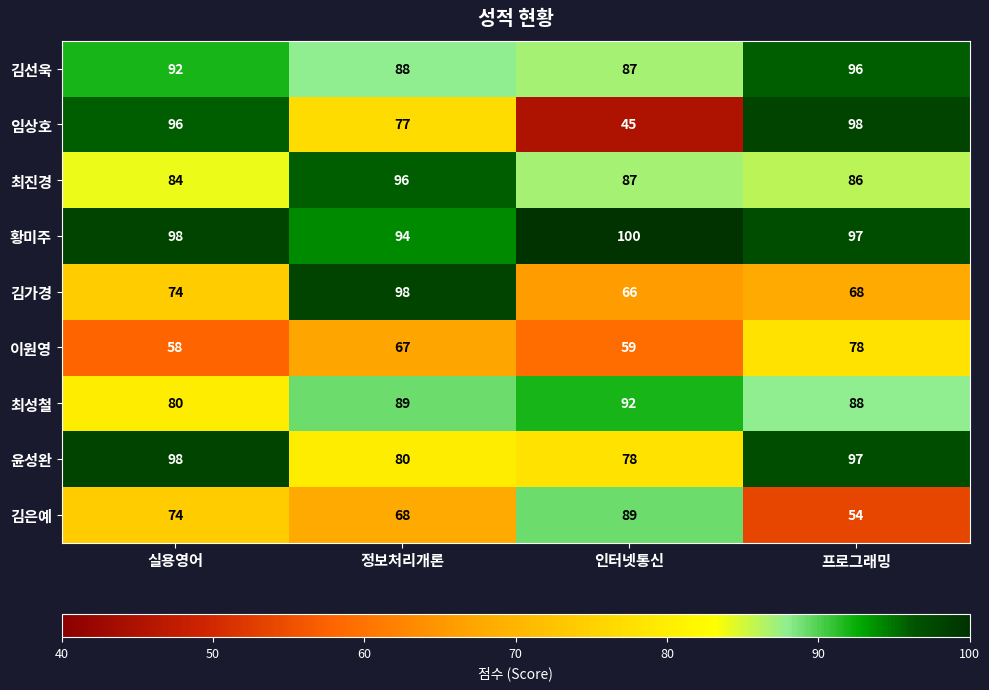

What is the difference between the 황미주 values at 프로그래밍 and 정보처리개론?

3